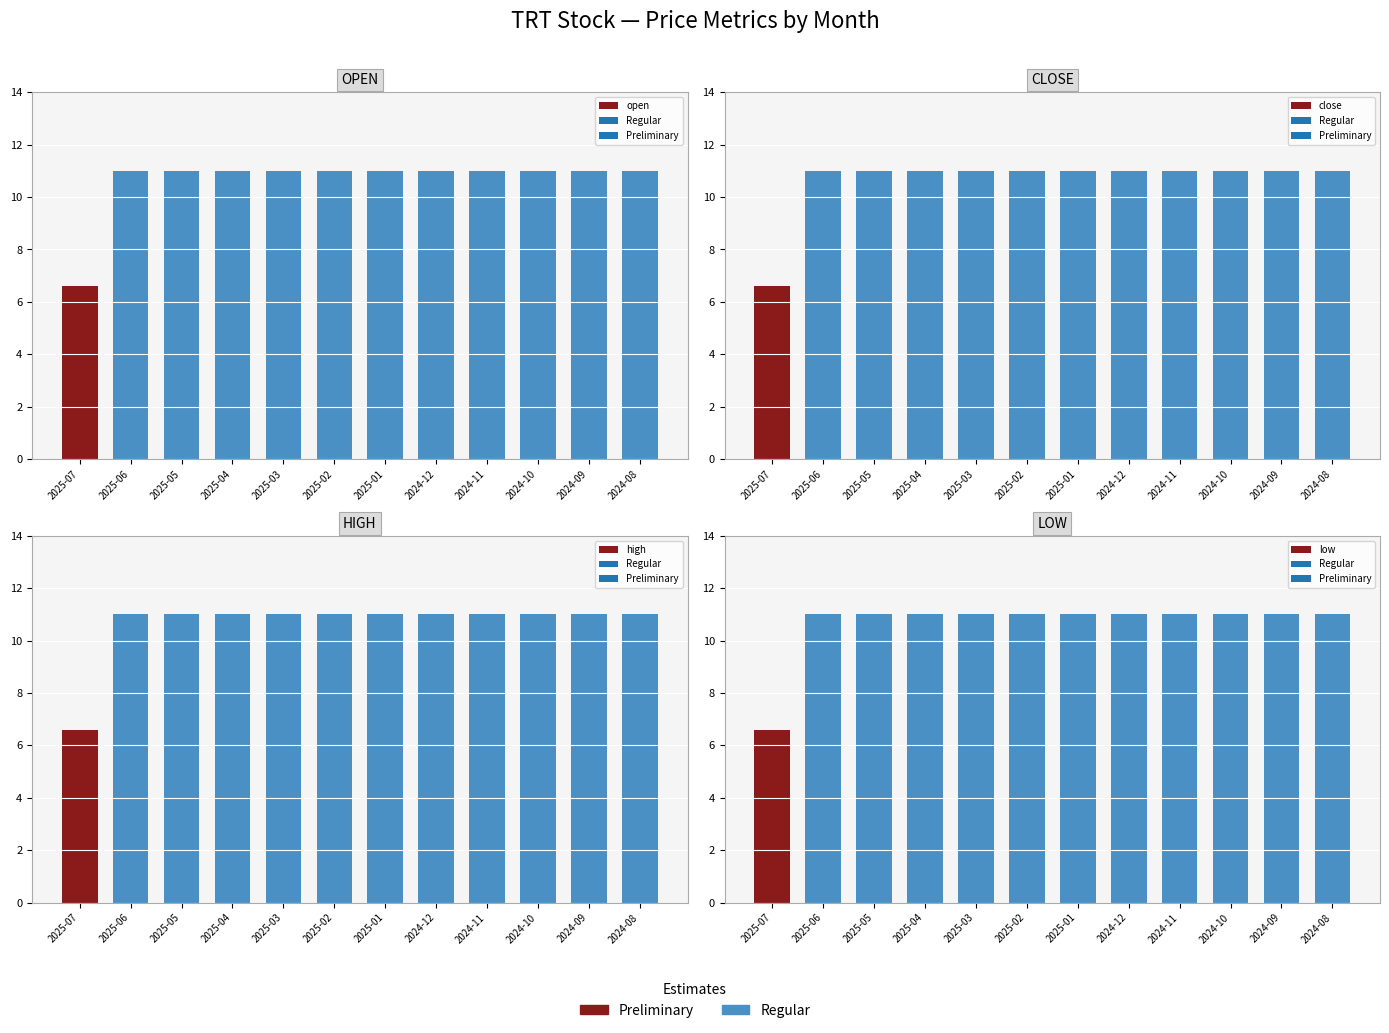

True or false: close has a value of 6.1 at 2025-04.

False